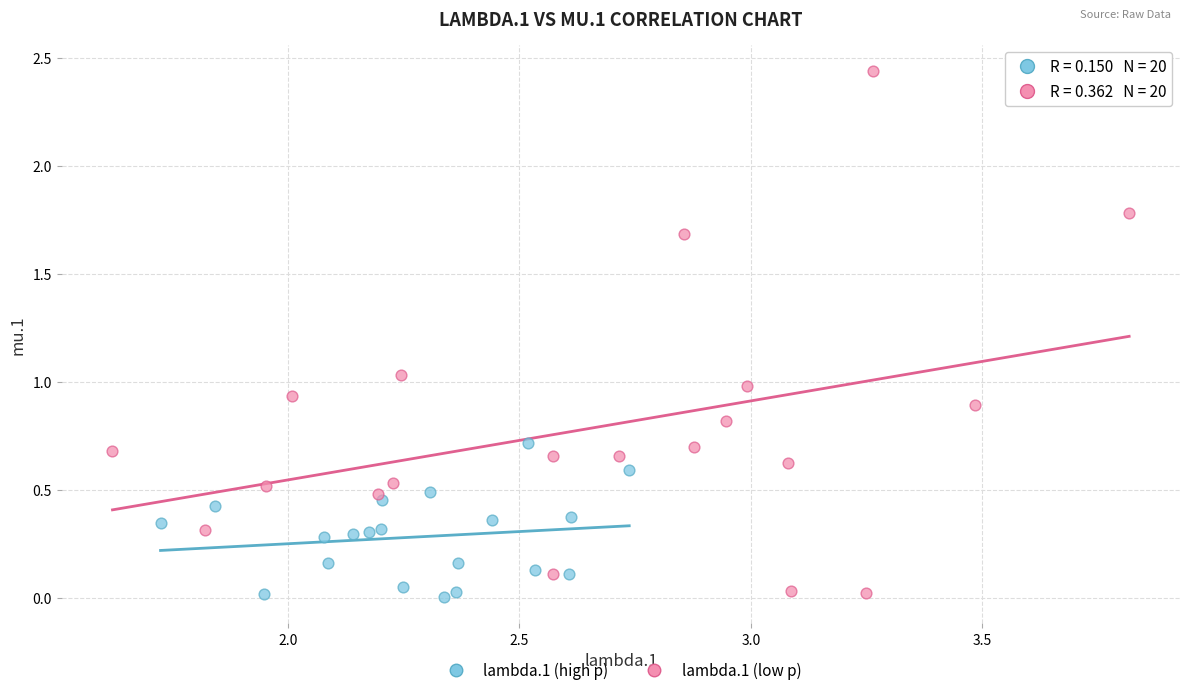

Which series contains the highest Y value?

lambda.1 (low p)